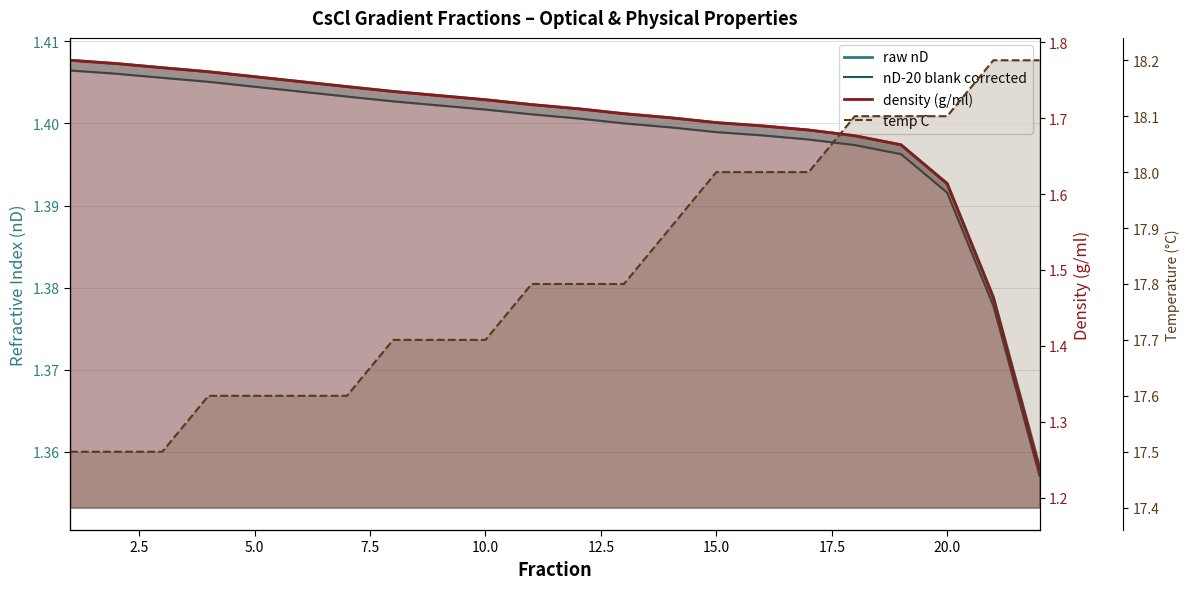

How many lines are shown in the chart?

4